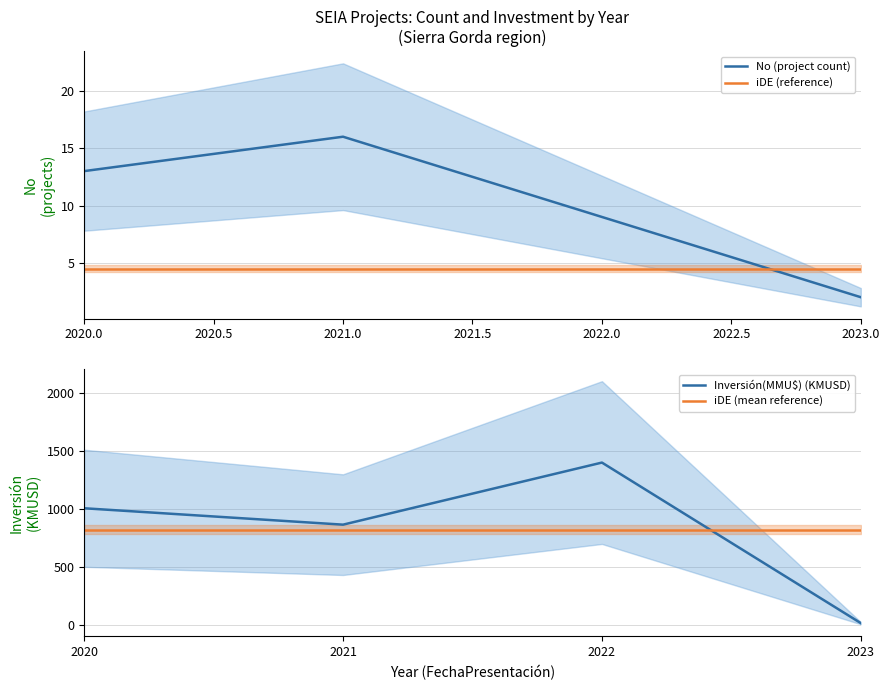

What is the difference between the maximum and minimum values in the No (project count) series?

14.0